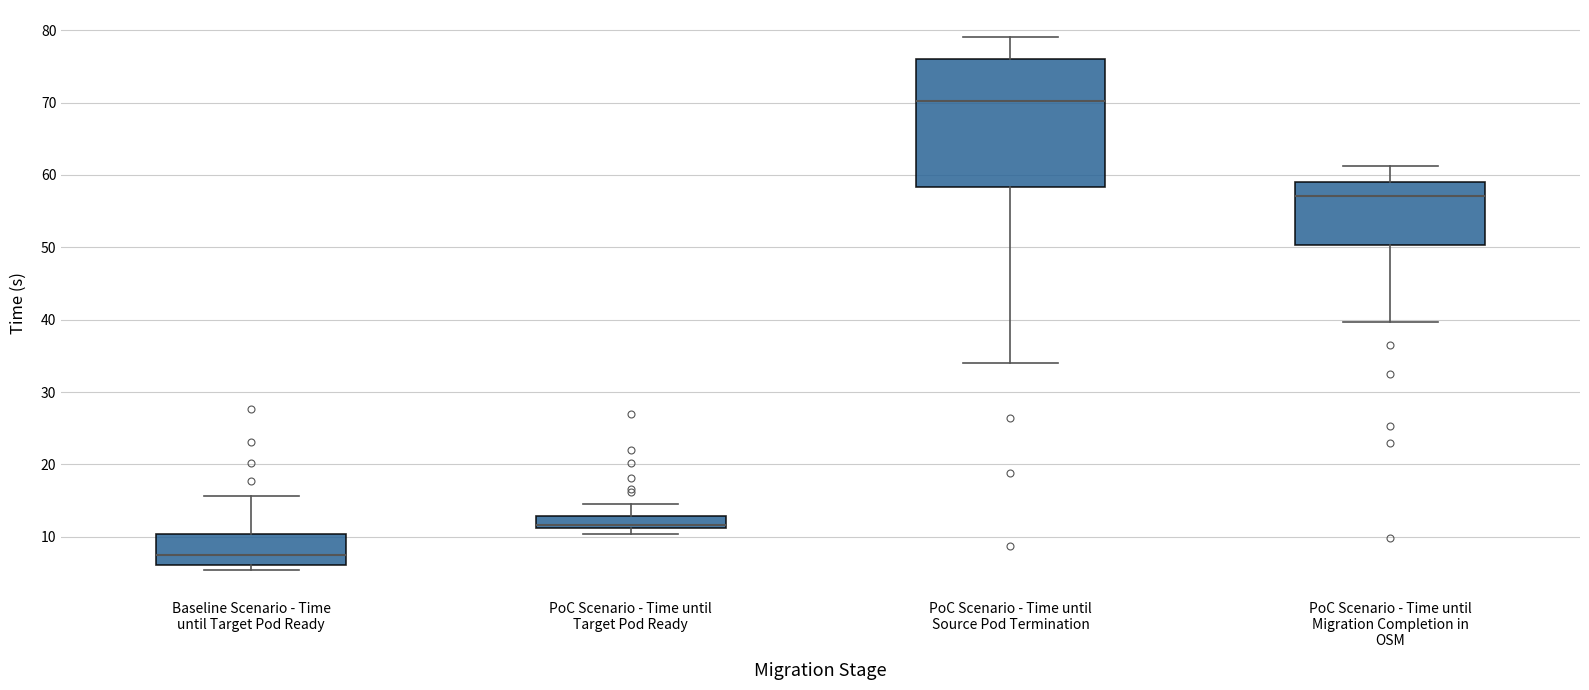

Reading left to right, read every box against the y-axis: the position of its median line, the range the box covers, and the ends of its whiskers. The values are not printed on the chart, so give them approximately, as read against the axis.

Baseline Scenario - Time until Target Pod Ready: median 7, box 6 to 10, whiskers 5 to 16
PoC Scenario - Time until Target Pod Ready: median 12, box 11 to 13, whiskers 10 to 14
PoC Scenario - Time until Source Pod Termination: median 70, box 58 to 76, whiskers 34 to 79
PoC Scenario - Time until Migration Completion in OSM: median 57, box 50 to 59, whiskers 40 to 61